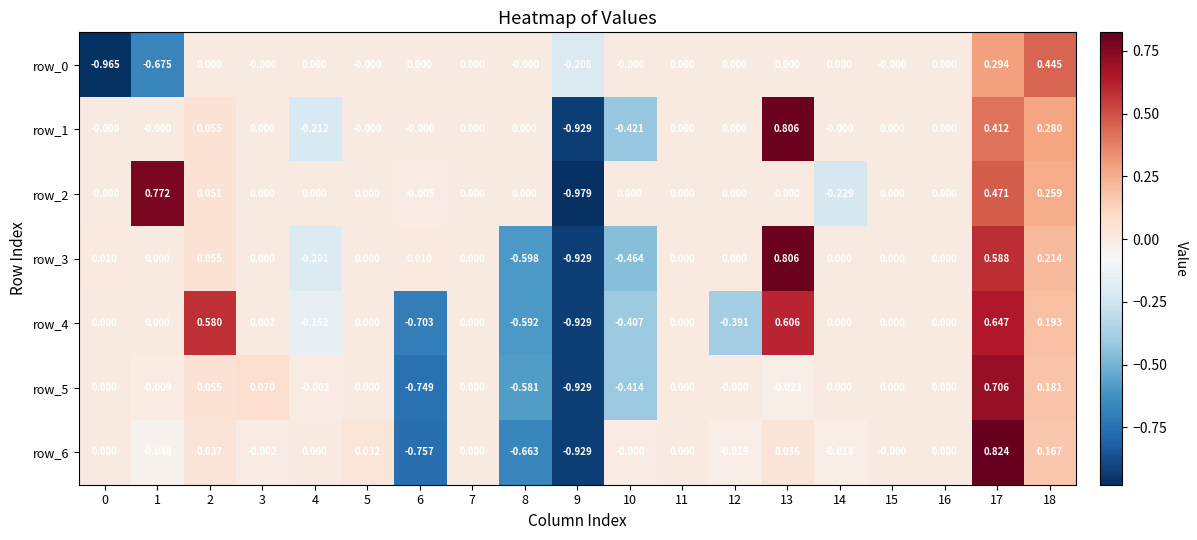

Is the value of row_5 at 8 greater than the value of row_6 at 17?

No